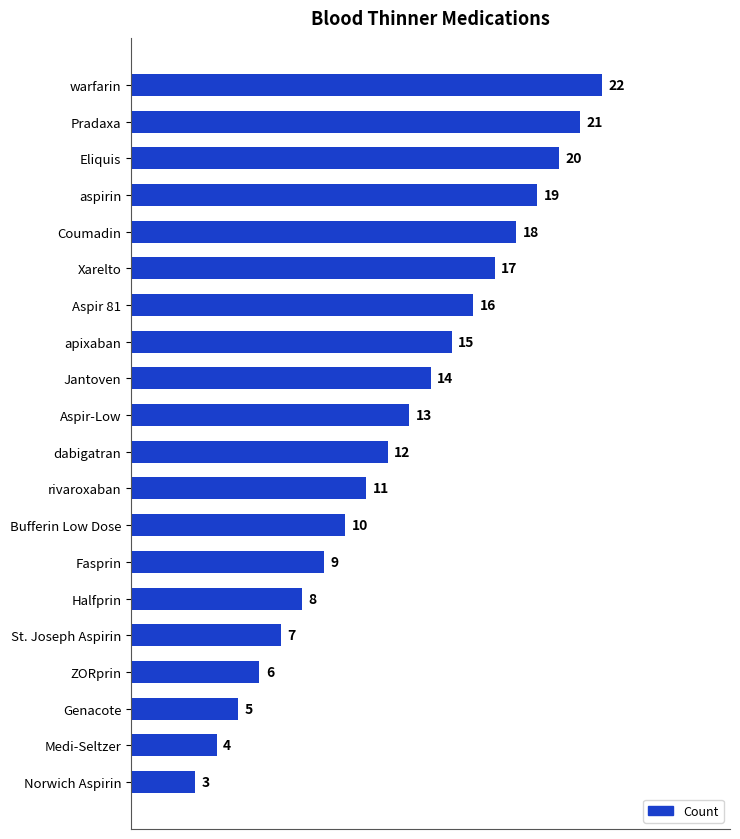

Rank the categories by value from lowest to highest.

Norwich Aspirin, Medi-Seltzer, Genacote, ZORprin, St. Joseph Aspirin, Halfprin, Fasprin, Bufferin Low Dose, rivaroxaban, dabigatran, Aspir-Low, Jantoven, apixaban, Aspir 81, Xarelto, Coumadin, aspirin, Eliquis, Pradaxa, warfarin